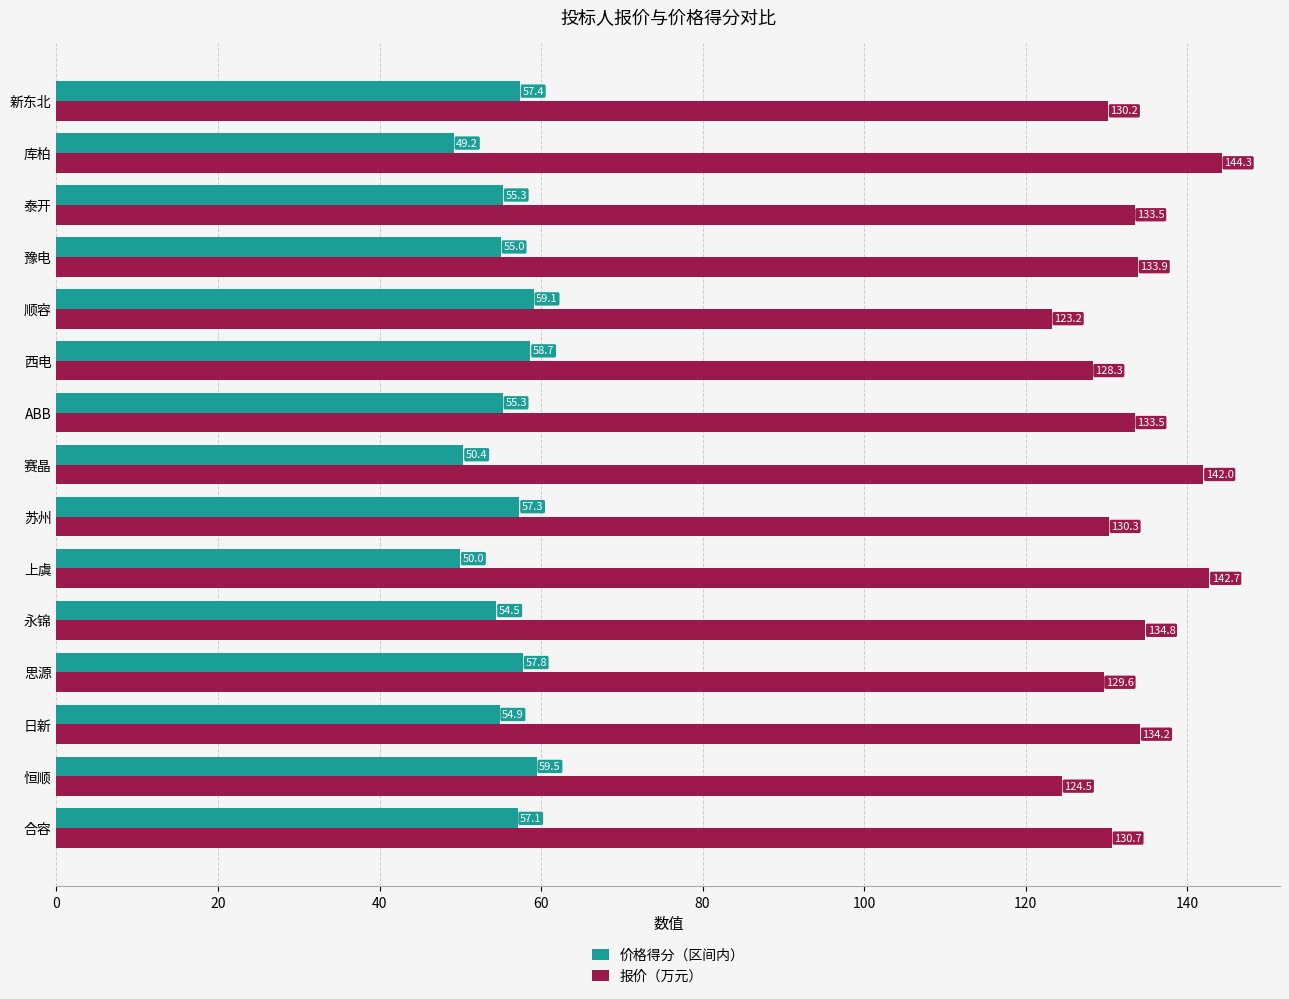

Which series has the largest total across all categories?

报价（万元）